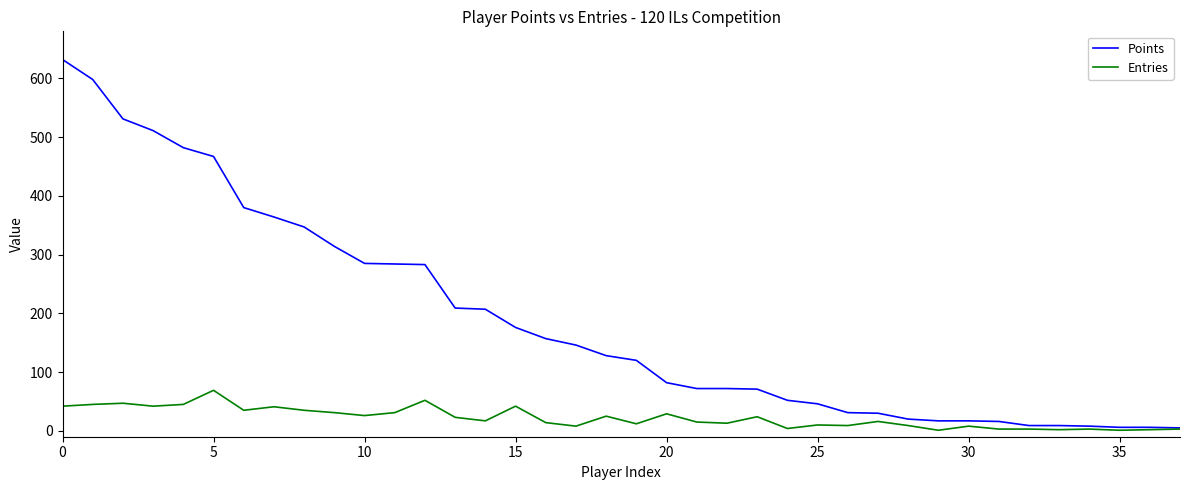

Rank the series by their maximum value, from highest to lowest.

Points, Entries